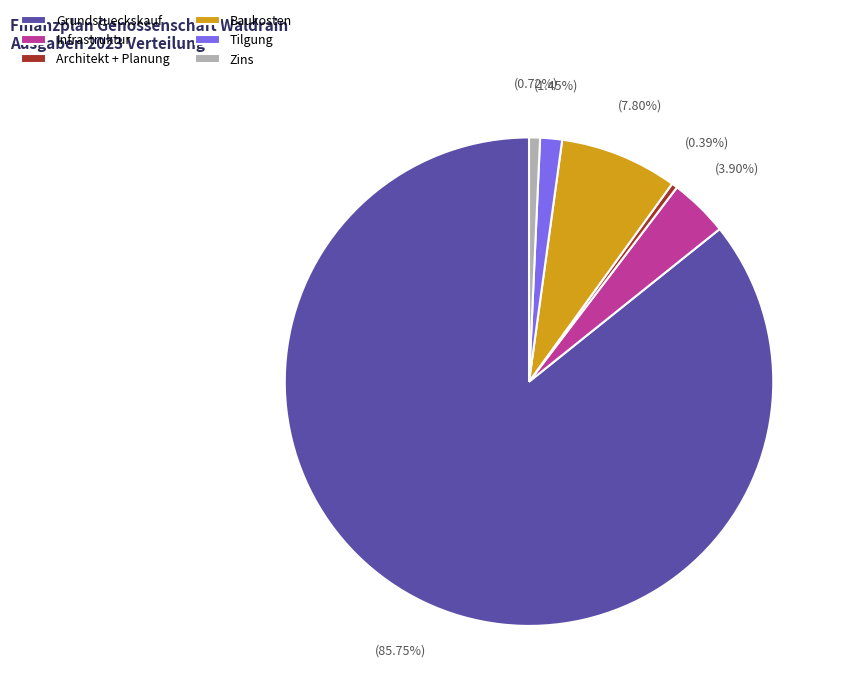

Which slice is the largest?

Grundstueckskauf